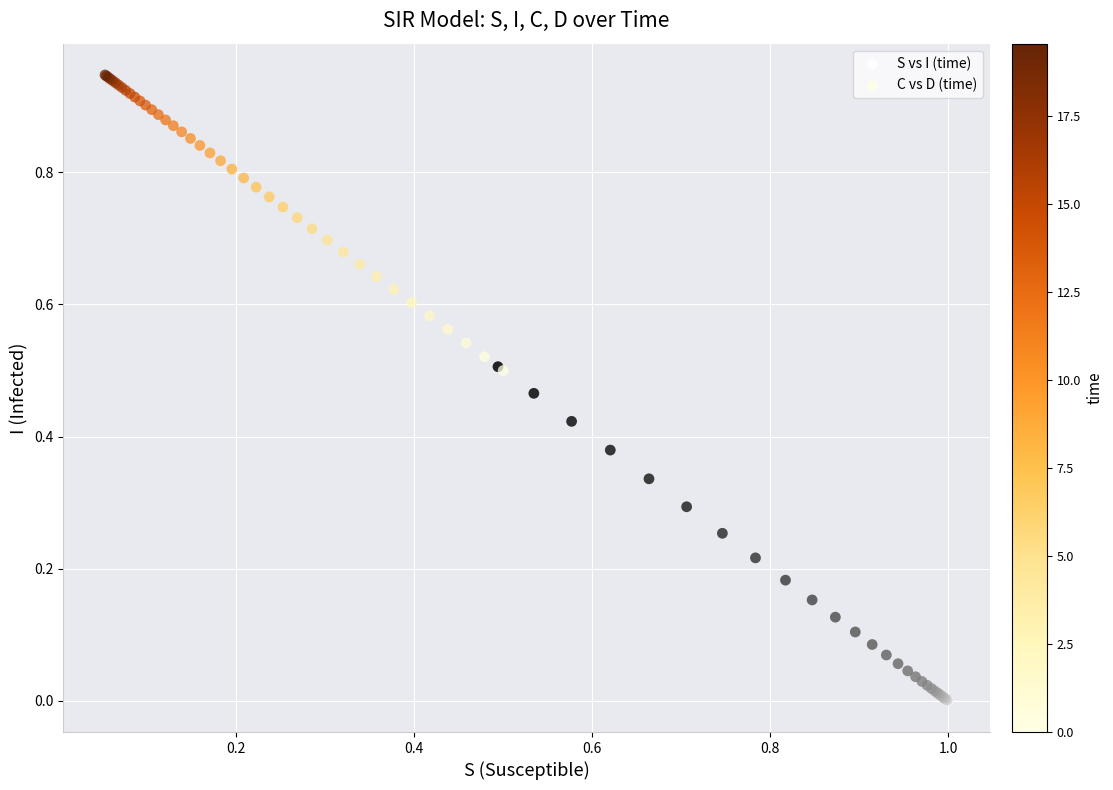

Which series has the largest Y range (max minus min)?

S vs I (time)